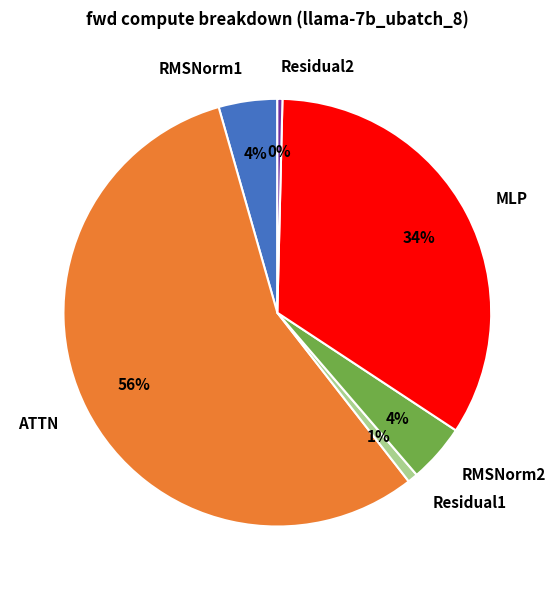

The RMSNorm1 slice represents 4% of the pie. True or false?

True